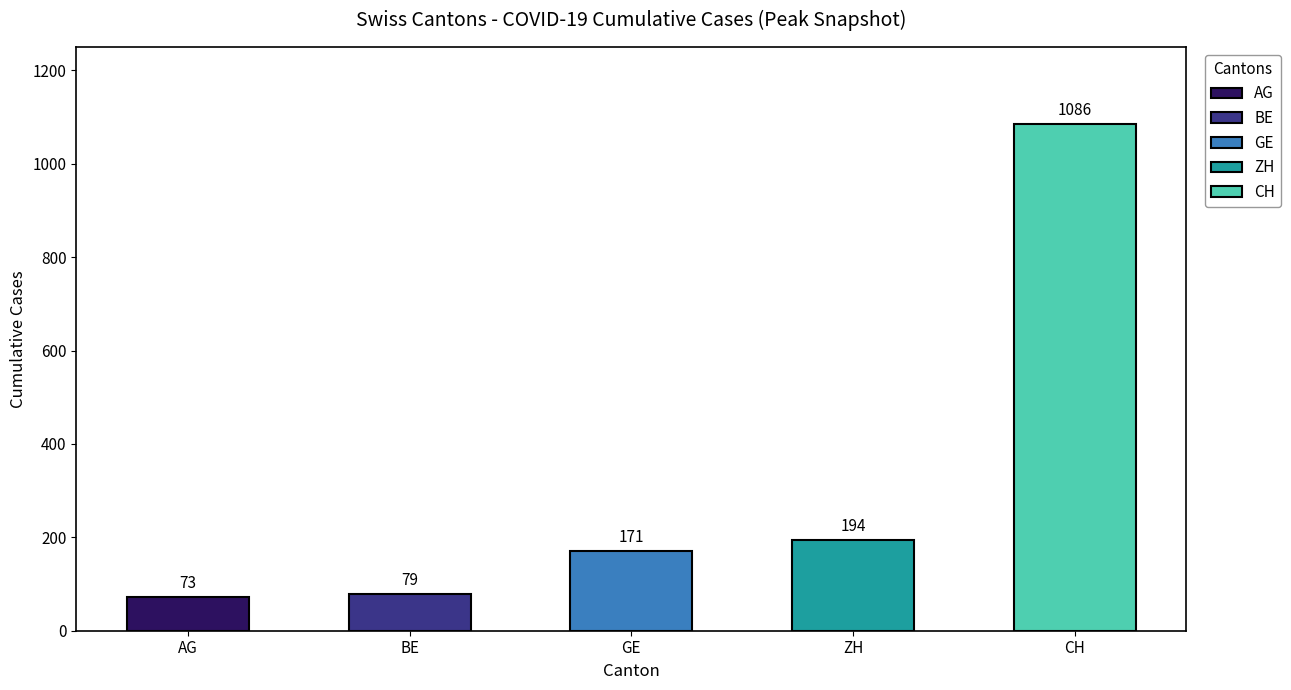

What are all the series names shown in the legend?

AG, BE, GE, ZH, CH